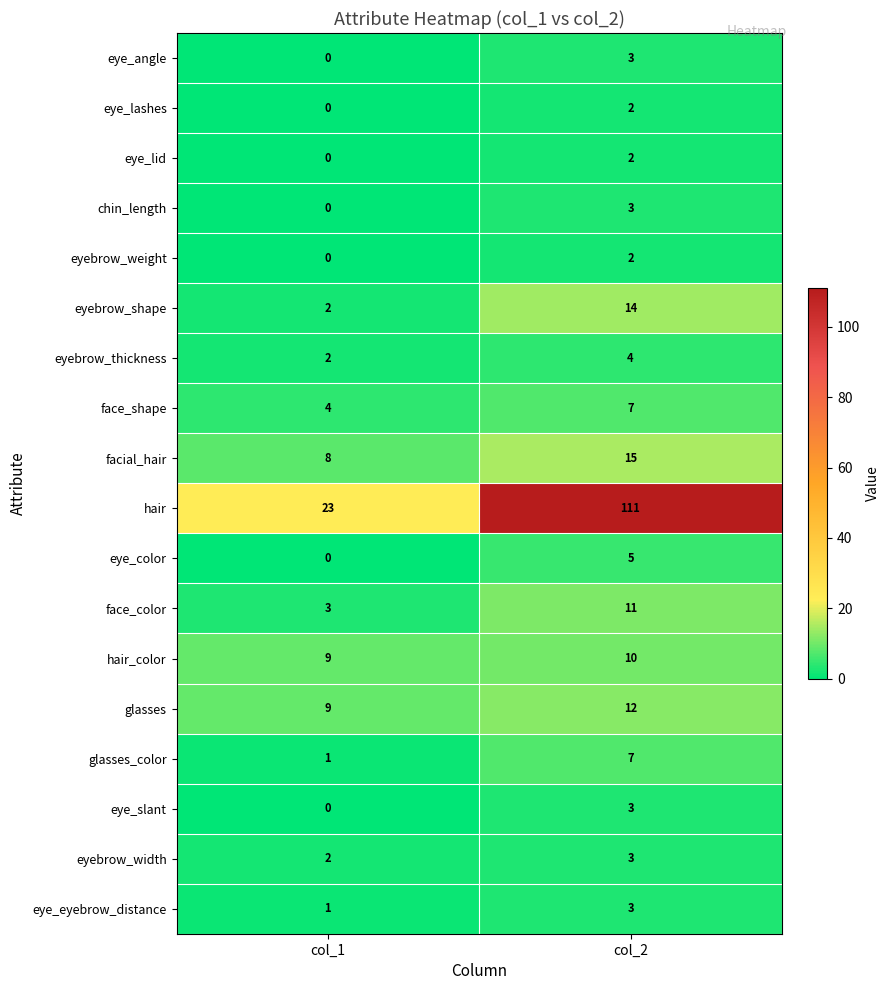

What is the sum of the eye_eyebrow_distance values at col_1 and col_2?

4